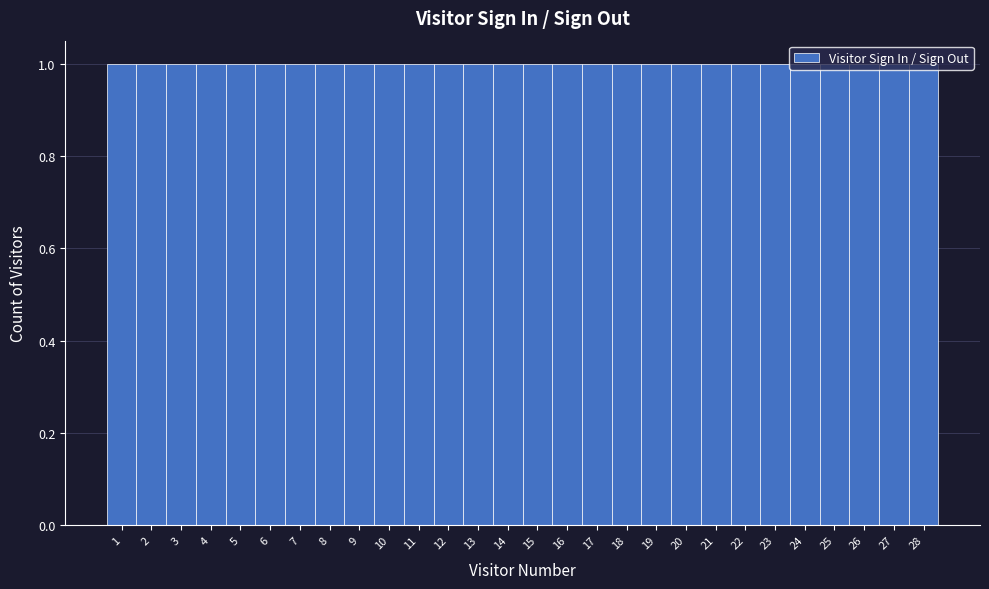

Reading left to right, transcribe this chart: for each bar, give the range it covers on the x-axis and its height. The values are not printed on the chart, so give them approximately, as read against the axis.

0.5 to 1.5: 1
1.5 to 2.5: 1
2.5 to 3.5: 1
3.5 to 4.5: 1
4.5 to 5.5: 1
5.5 to 6.5: 1
6.5 to 7.5: 1
7.5 to 8.5: 1
8.5 to 9.5: 1
9.5 to 10.5: 1
10.5 to 11.5: 1
11.5 to 12.5: 1
12.5 to 13.5: 1
13.5 to 14.5: 1
14.5 to 15.5: 1
15.5 to 16.5: 1
16.5 to 17.5: 1
17.5 to 18.5: 1
18.5 to 19.5: 1
19.5 to 20.5: 1
20.5 to 21.5: 1
21.5 to 22.5: 1
22.5 to 23.5: 1
23.5 to 24.5: 1
24.5 to 25.5: 1
25.5 to 26.5: 1
26.5 to 27.5: 1
27.5 to 28.5: 1